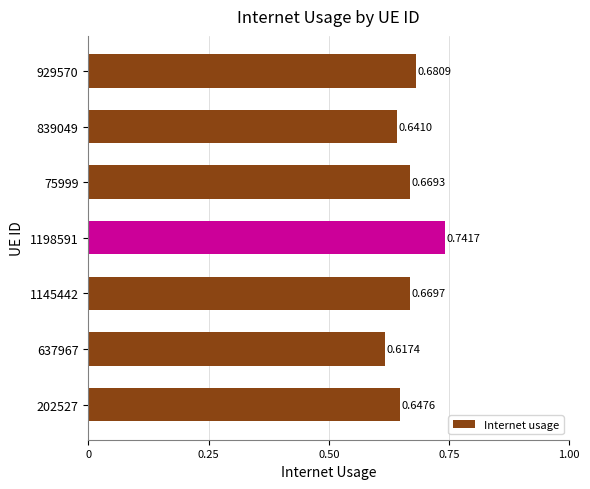

What is the difference between the maximum and minimum values?

0.1